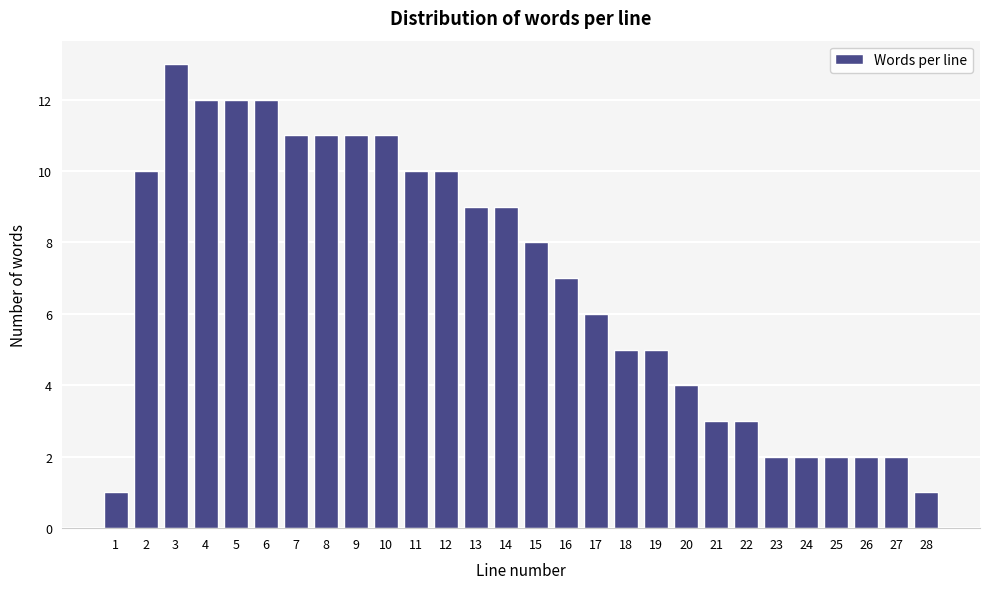

Reading left to right, transcribe all the data shown in this chart.

1=1	2=10	3=13	4=12	5=12	6=12	7=11	8=11	9=11	10=11	11=10	12=10	13=9	14=9	15=8	16=7	17=6	18=5	19=5	20=4	21=3	22=3	23=2	24=2	25=2	26=2	27=2	28=1